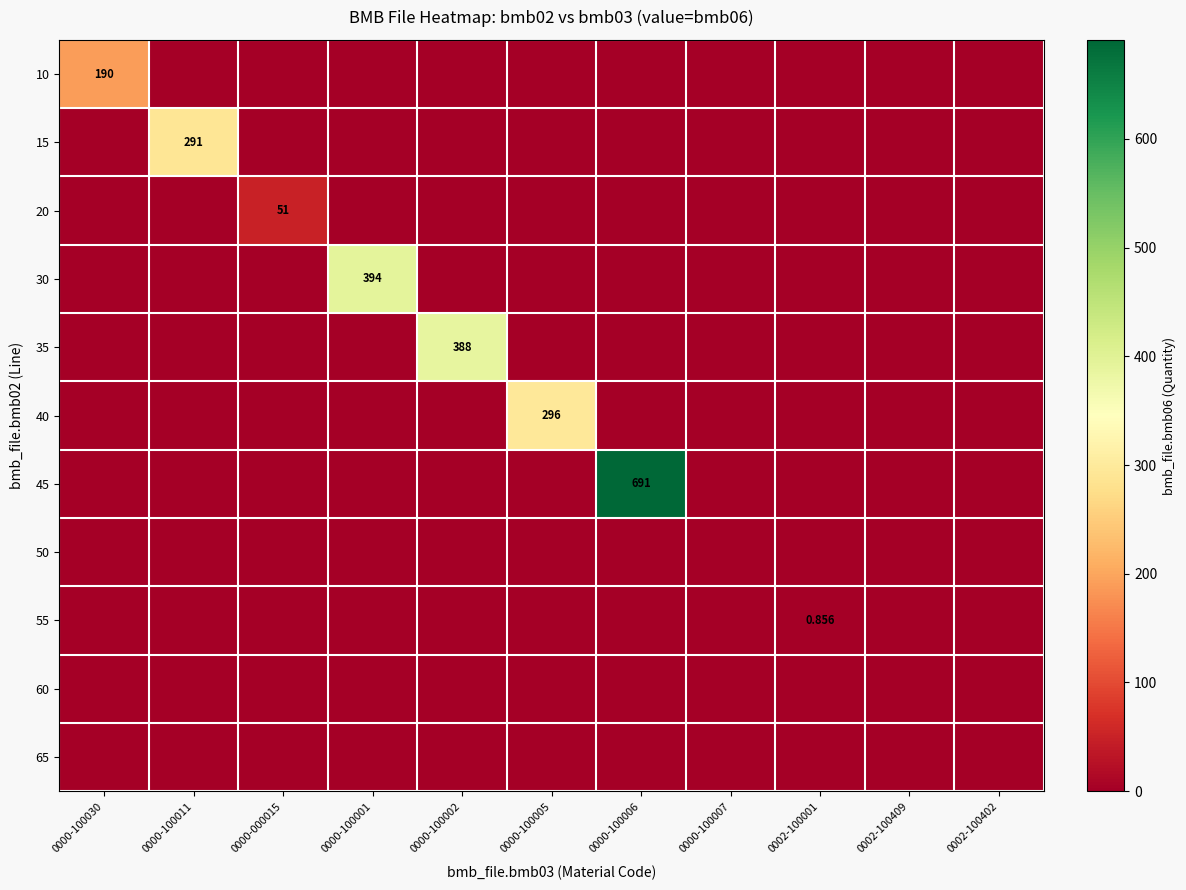

Where is 20 nearest to the value 25?

0000-100030